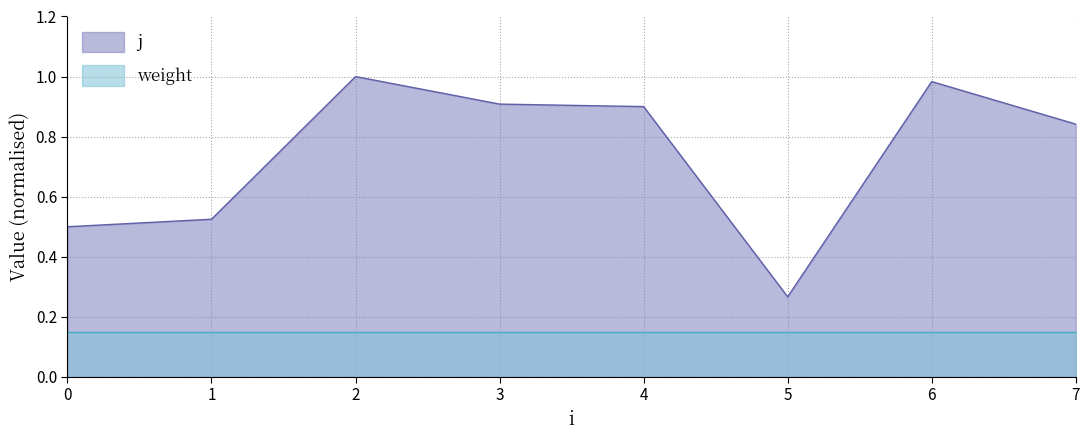

What is the minimum value shown in the chart?

0.3